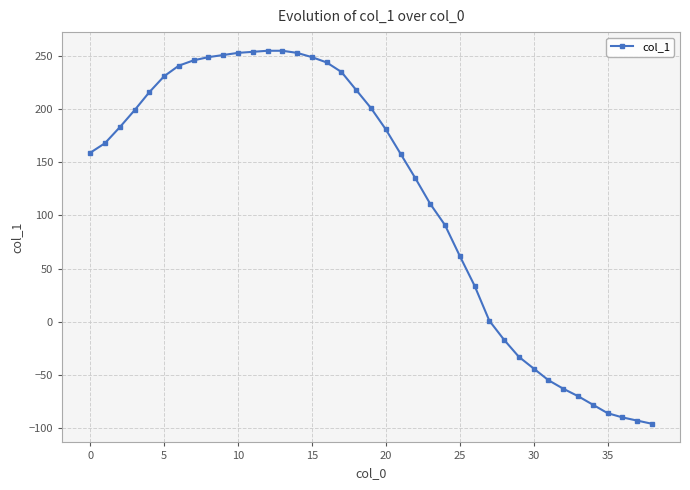

What is the value of the 9th point from the left?

249